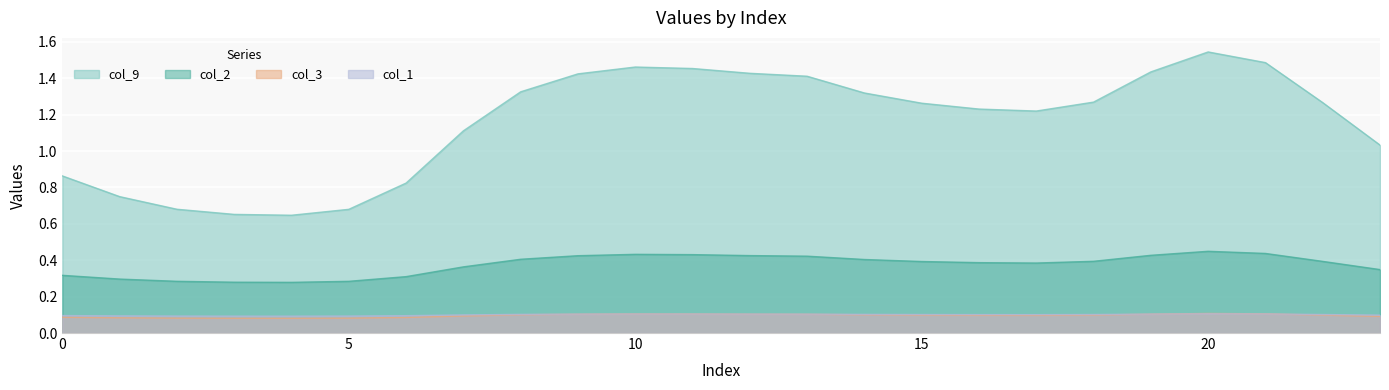

What is the average value of the col_3 series?

0.1